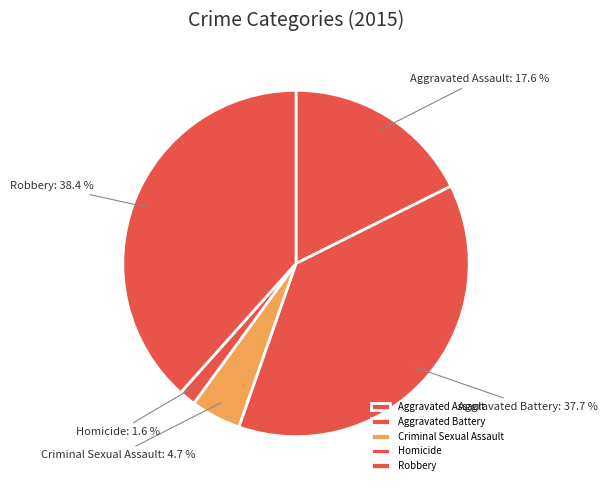

Is it true that Aggravated Assault is 18% of the pie?

True